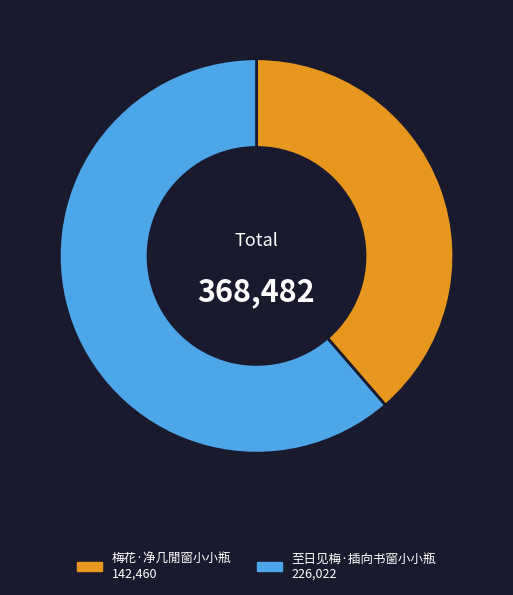

What is the smallest slice in the pie chart?

梅花·净几閒窗小小瓶